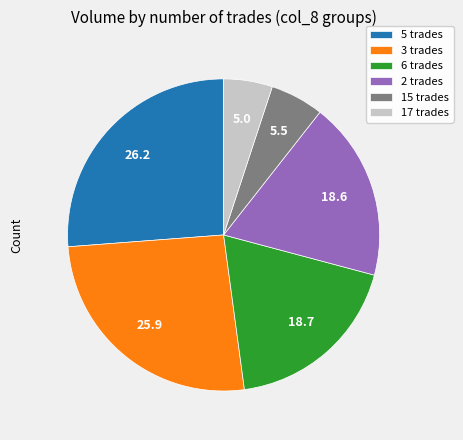

Is there any slice that represents more than half of the pie?

No